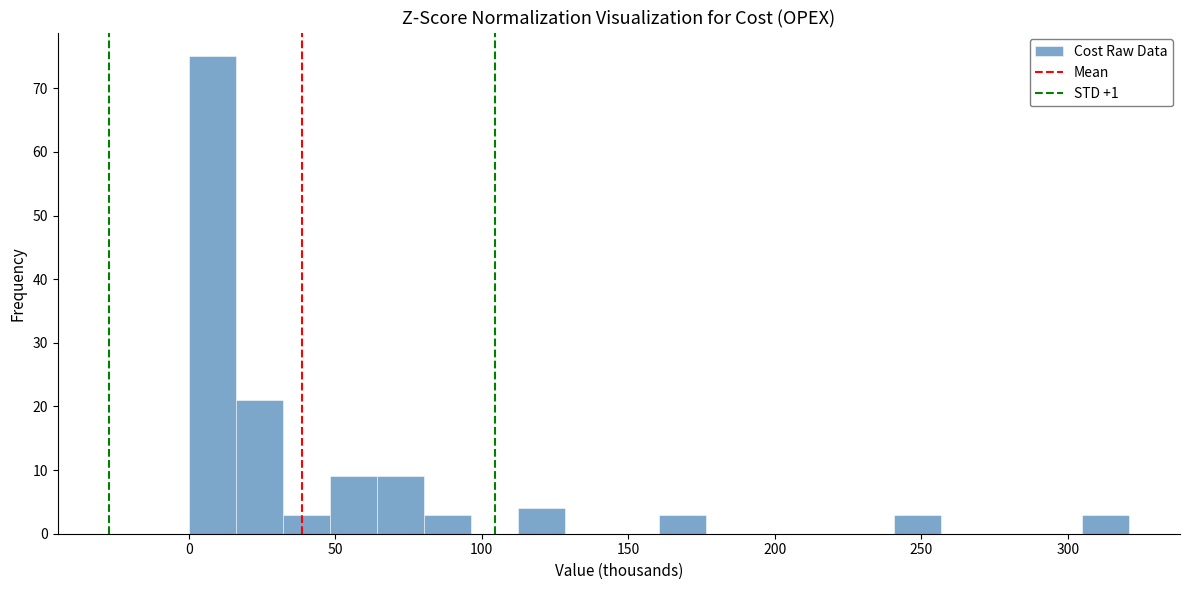

Read against the x-axis, roughly where is the centre of the tallest bar?

10